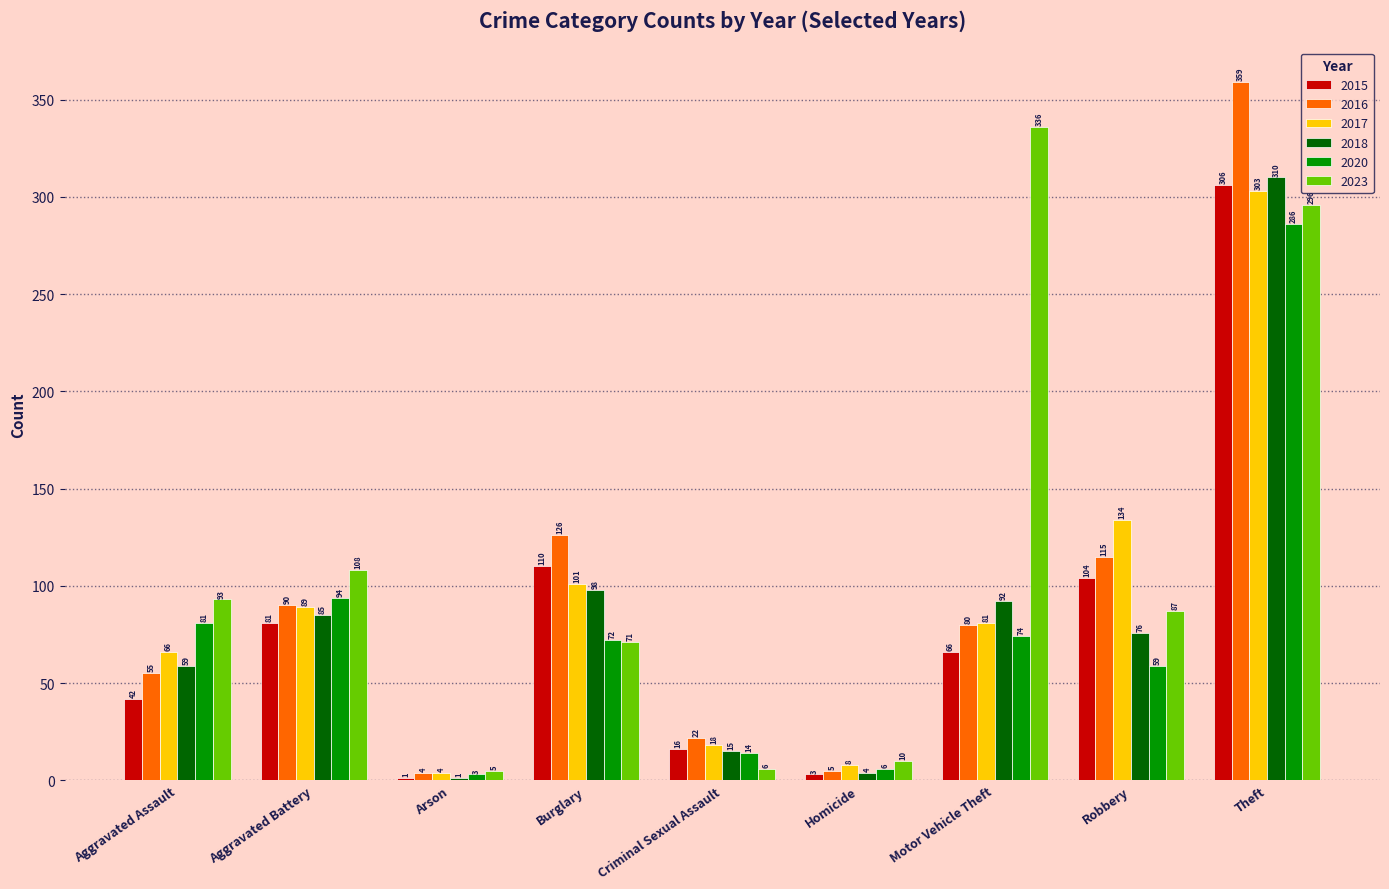

Between Aggravated Battery and Arson, which series saw the biggest shift?

2023